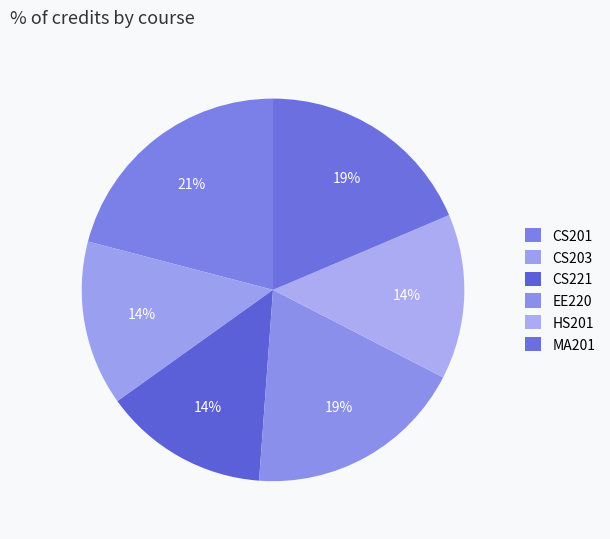

True or false: CS201 accounts for 35% of the total.

False